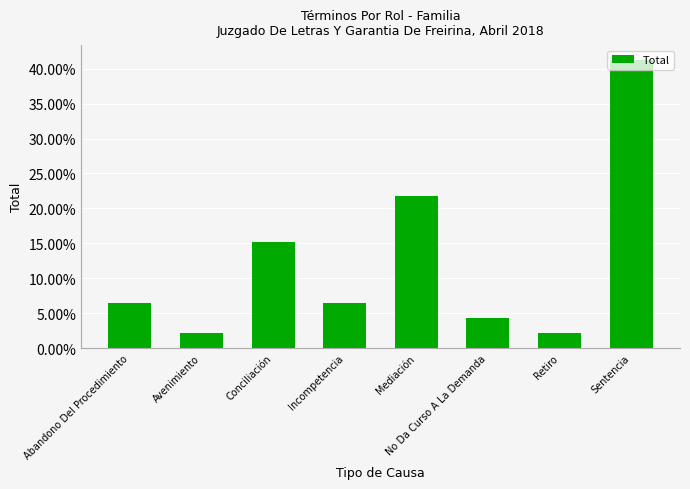

The chart shows a value of 3.7 at Retiro. True or false?

False